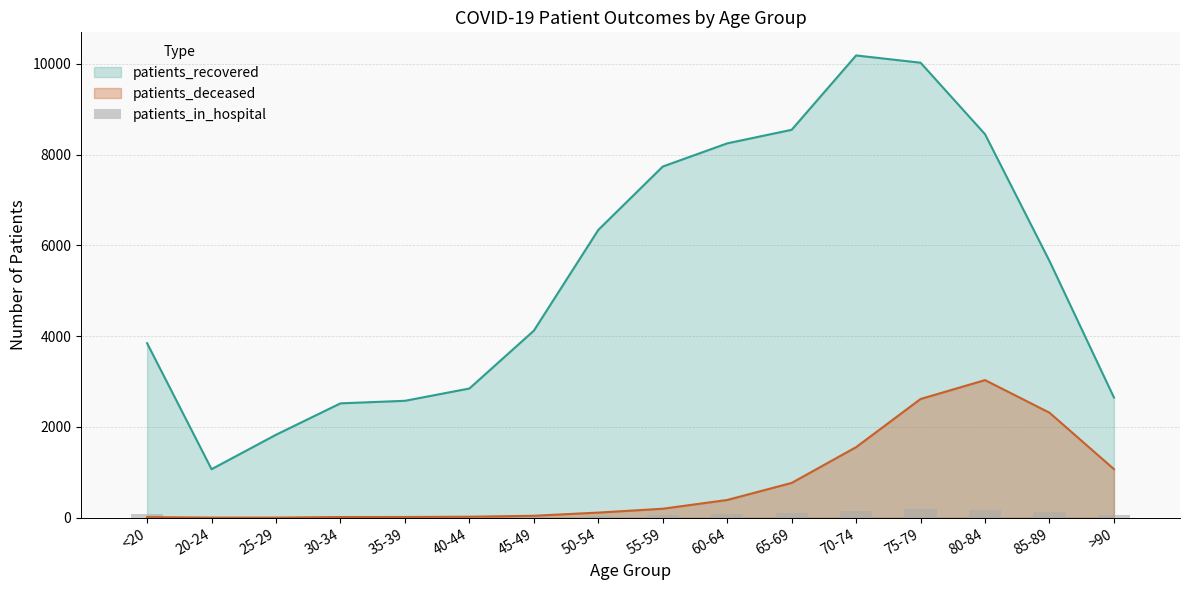

The value of patients_deceased at 70-74 is 1555. True or false?

True